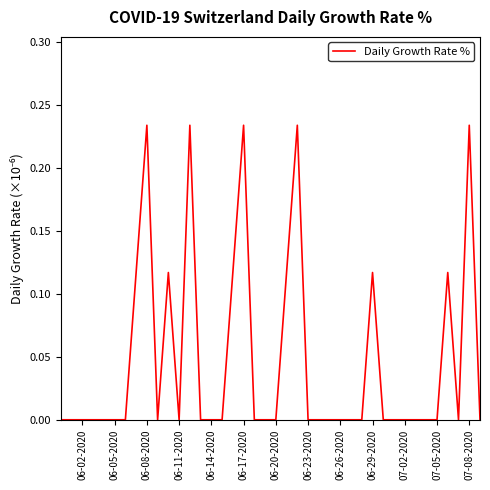

How many interior local peaks (higher than both neighbors) does the data have?

8